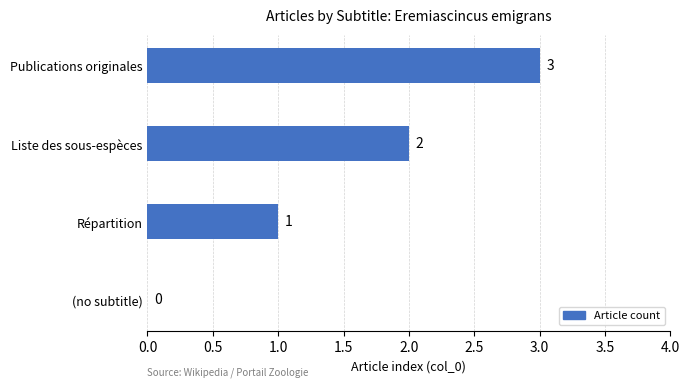

At which category does the chart reach its peak across all series?

Publications originales